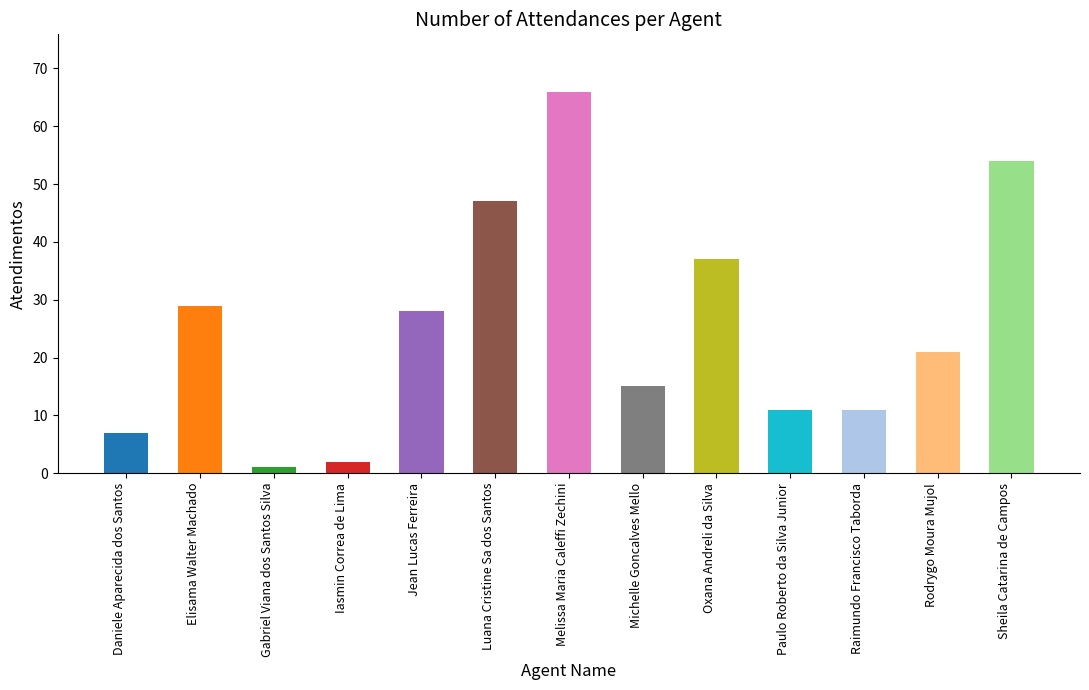

What is the maximum value shown in the chart?

66